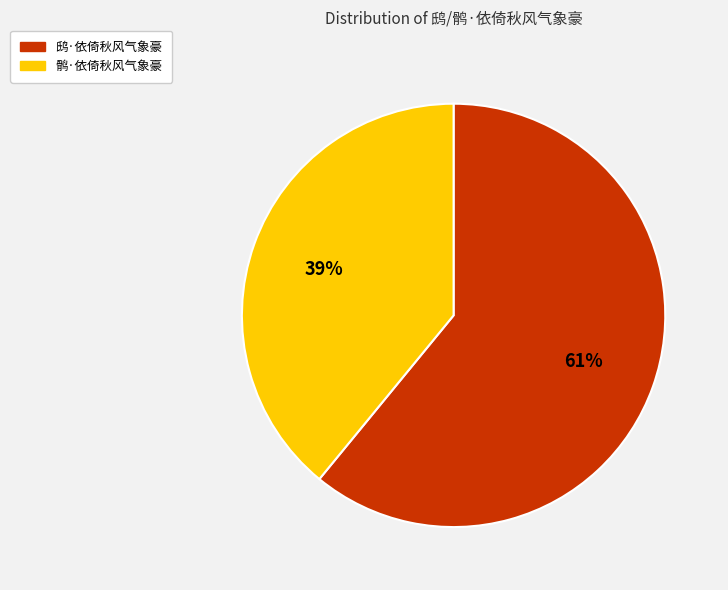

To the nearest percent, what is the difference between the 鸱·依倚秋风气象豪 and 鹘·依倚秋风气象豪 slice percentages?

22%